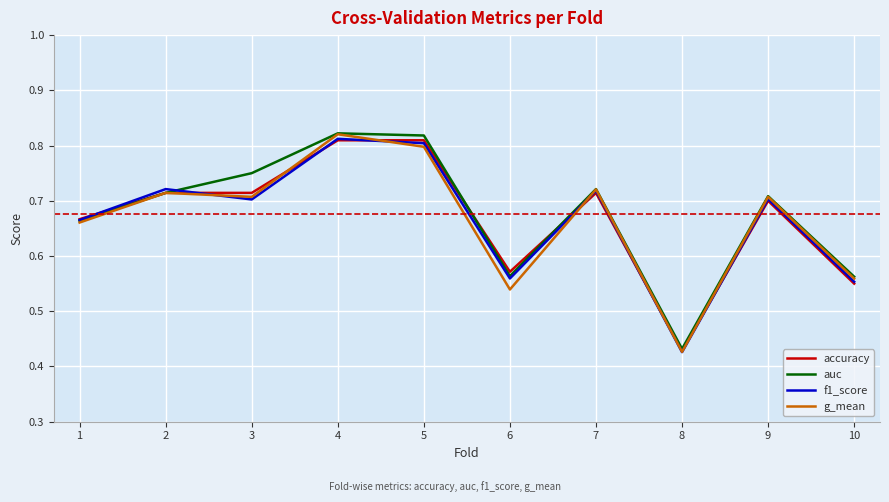

True or false: f1_score has more than 0 points higher than both neighbors.

True